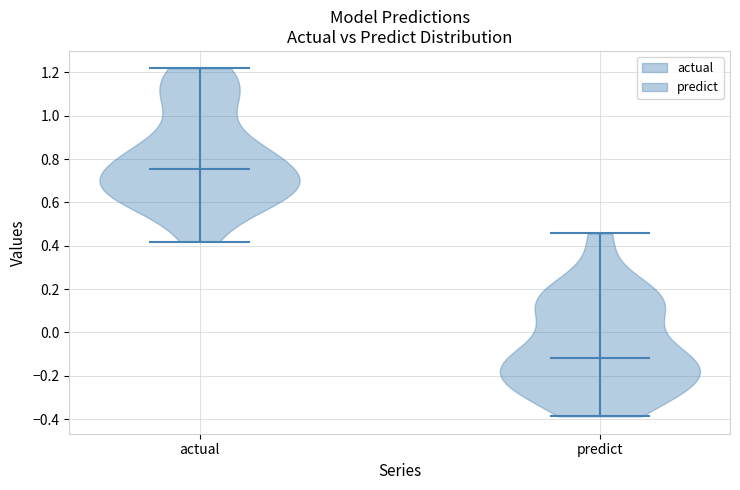

Which violin has the highest median line?

actual